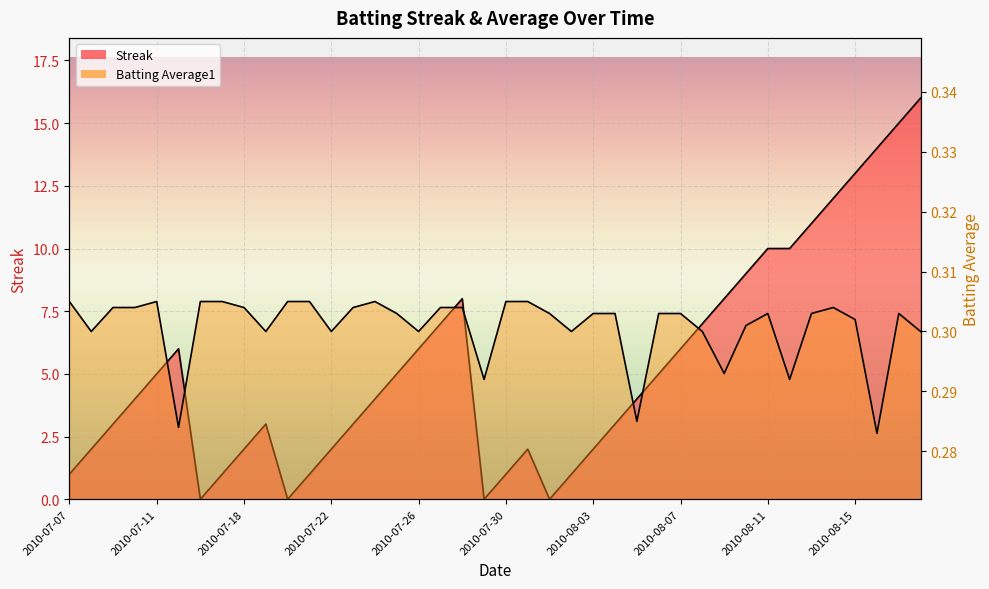

At 2010-08-17, list the series in order from smallest to largest.

Batting Average1, Streak